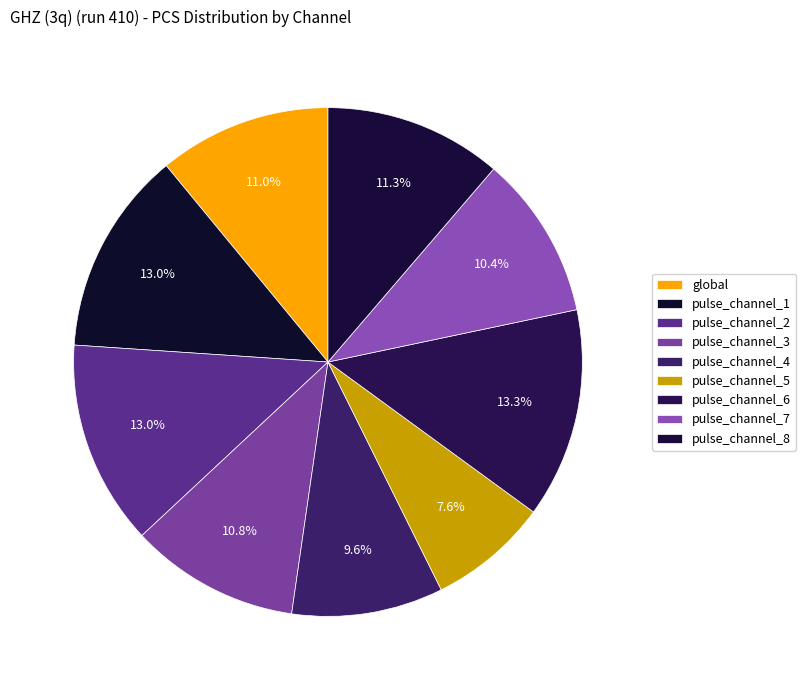

What percentage is the pulse_channel_6 slice, to the nearest percent?

13%